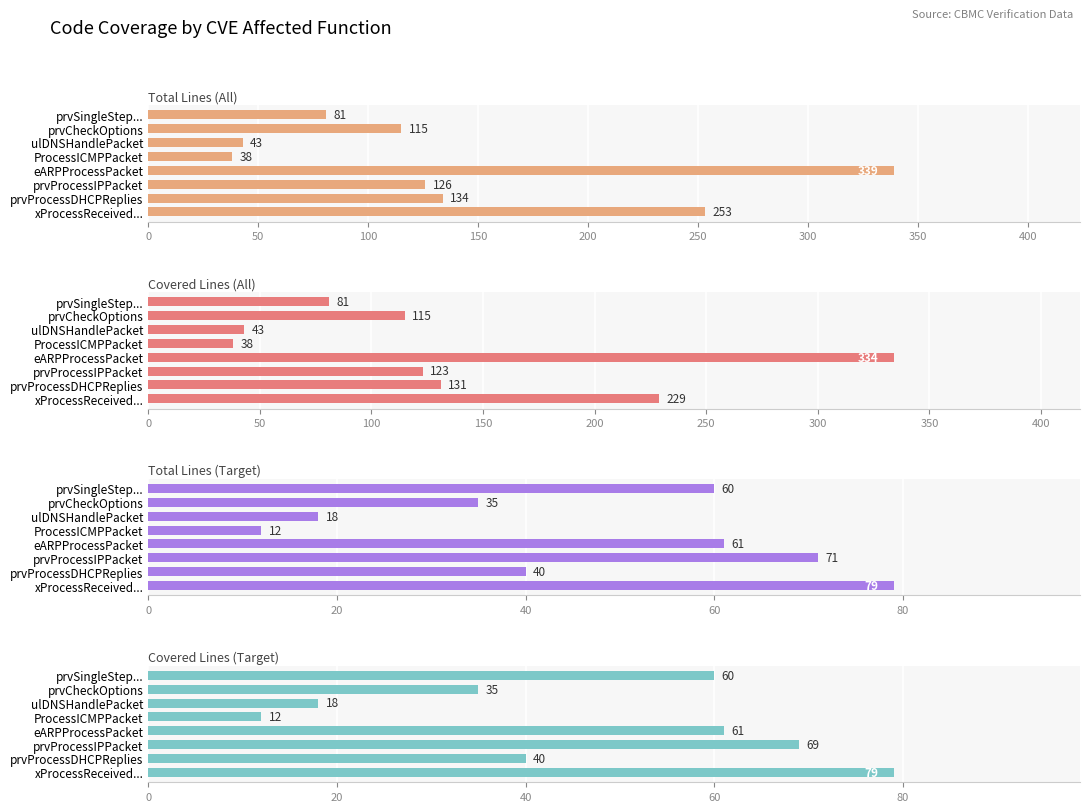

What is the difference between the maximum and minimum values in the Total Lines (All) series?

301